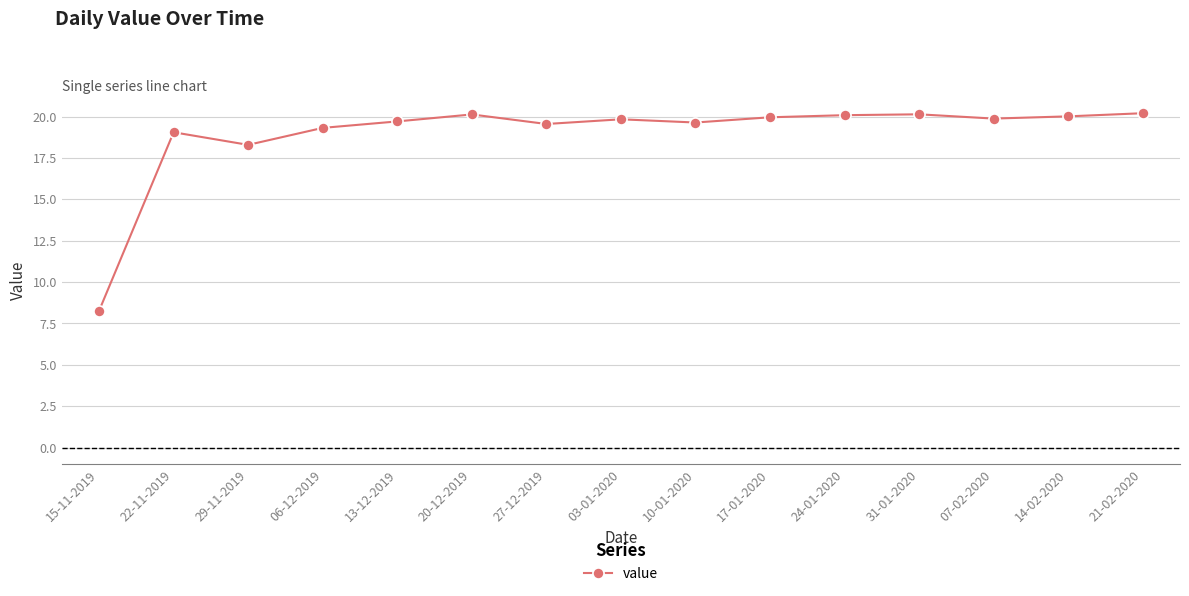

Between 03-01-2020 and 29-11-2019, which is larger?

03-01-2020